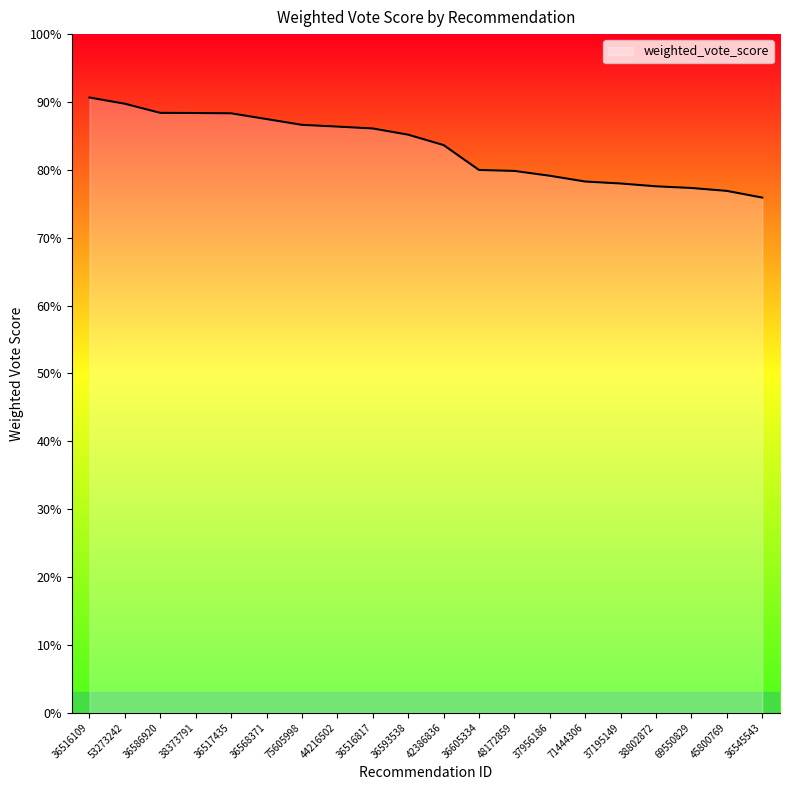

Does the chart display data point markers on the line(s)?

No